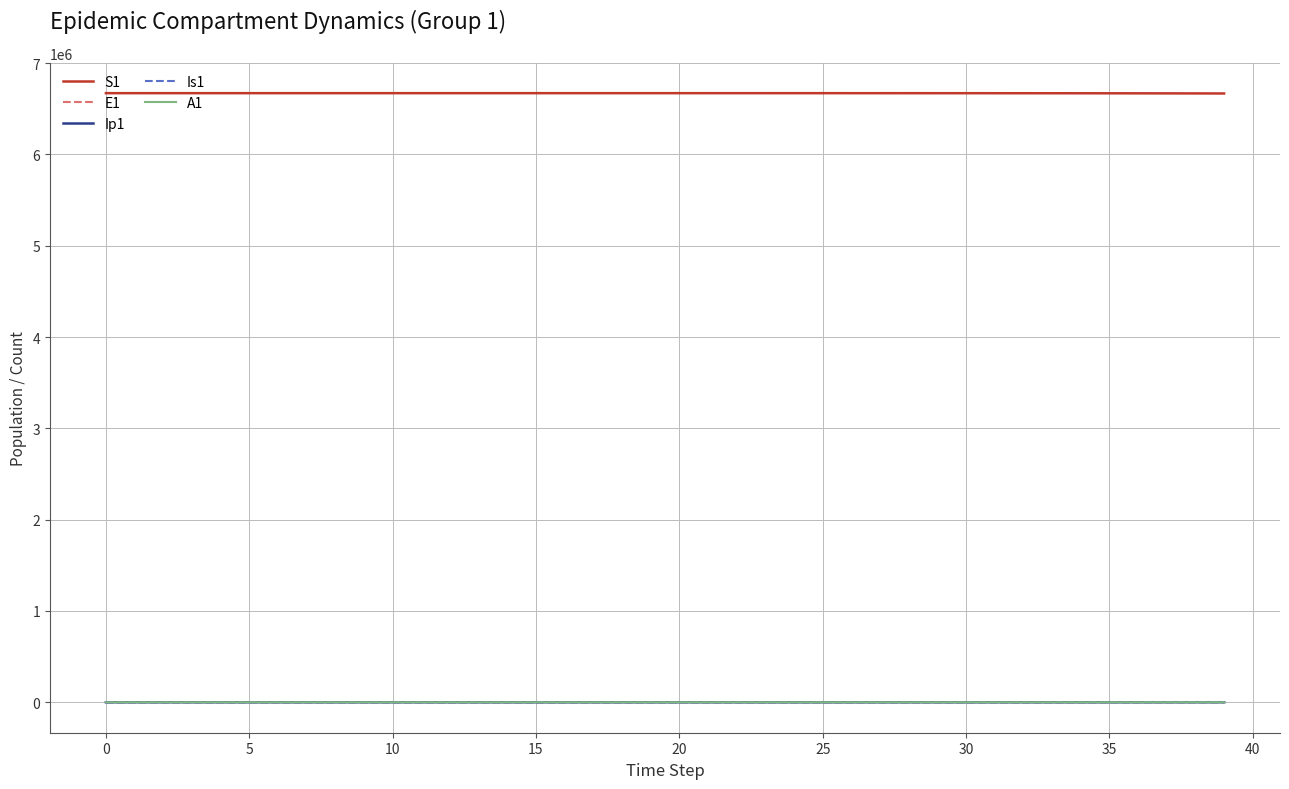

True or false: S1 and A1 intersect in this chart.

False